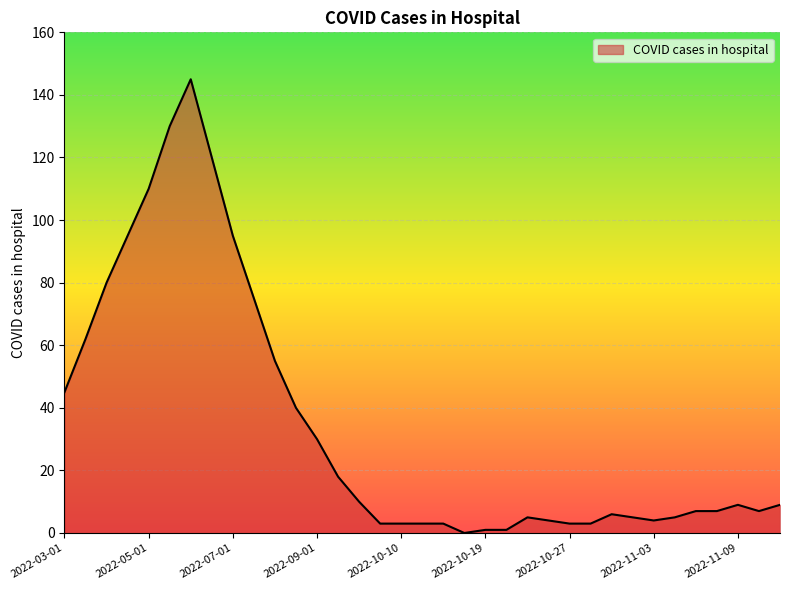

What is the maximum value shown in the chart?

145